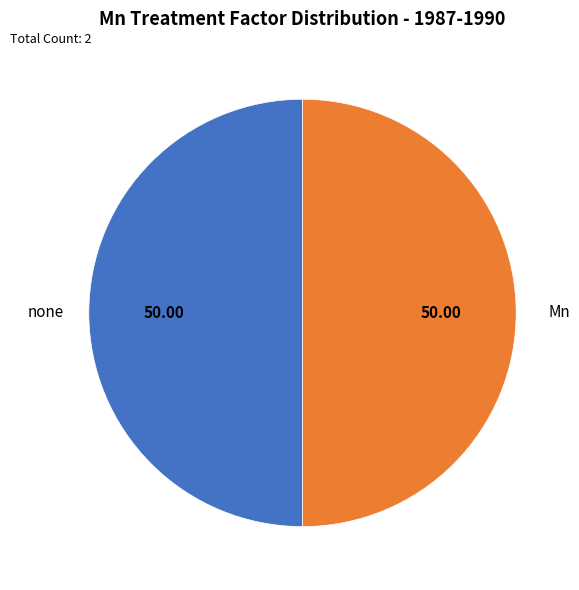

Approximately how many times larger is the value at Mn compared to none?

1.0